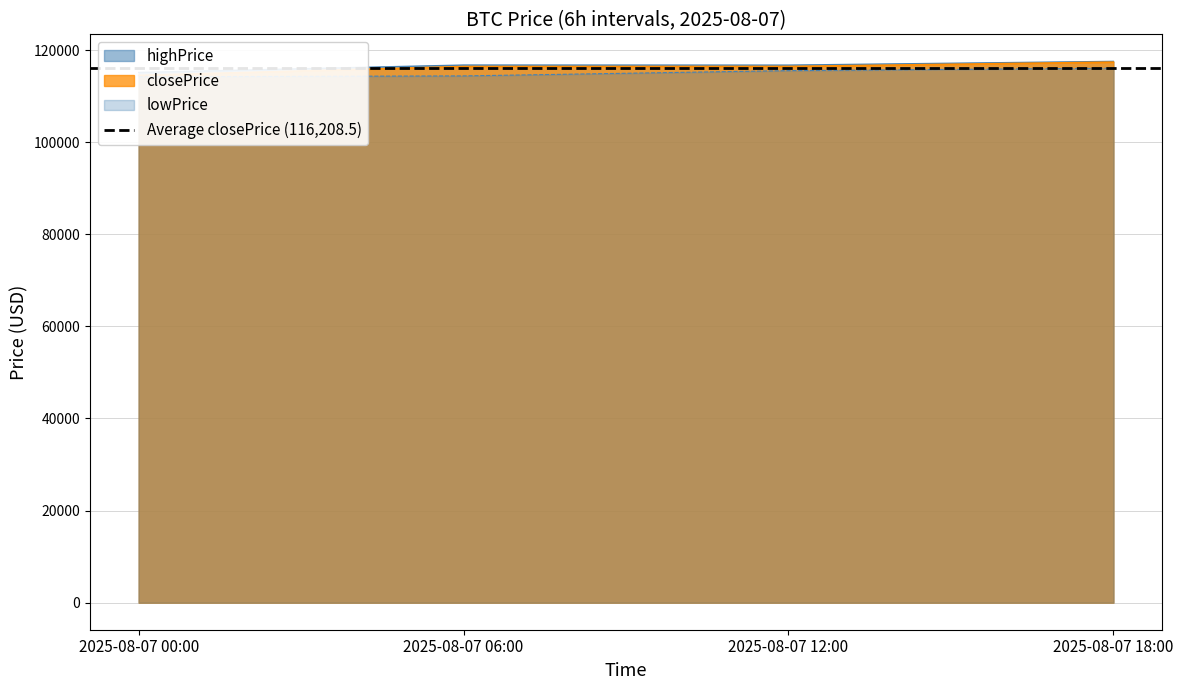

True or false: lowPrice has more than 1 points higher than both neighbors.

False